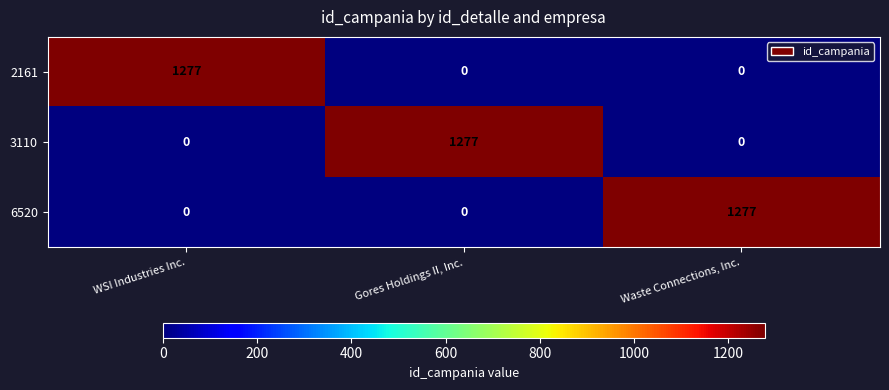

At how many categories does at least one series exceed 719?

3